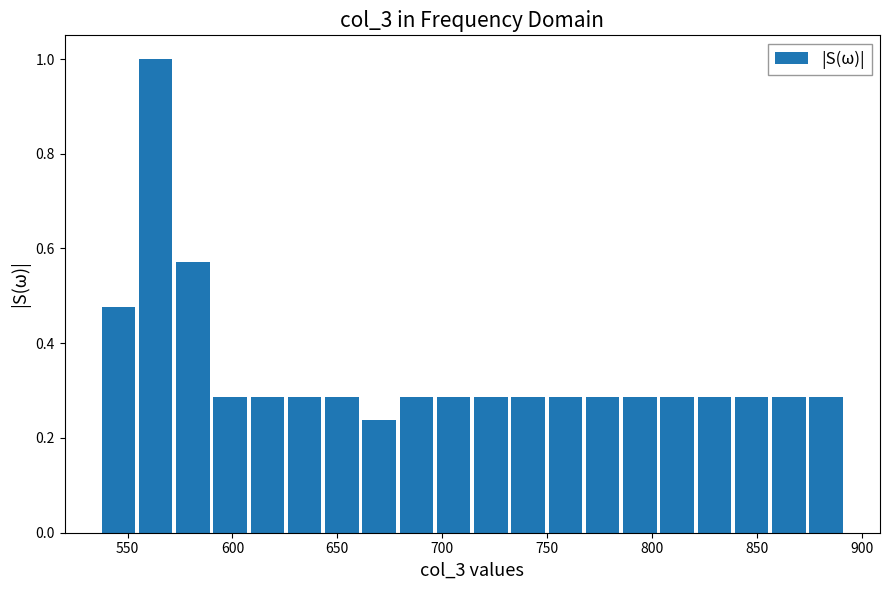

Around what value on the x-axis is the tallest bar? Give the approximate position of its centre, as read against the axis.

565